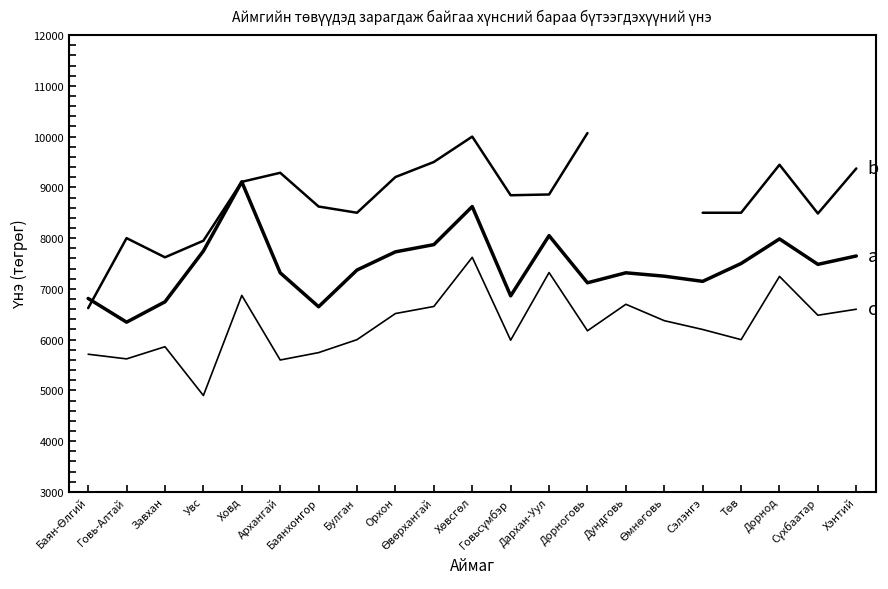

Between Дорноговь and Дундговь, which is larger?

Дундговь